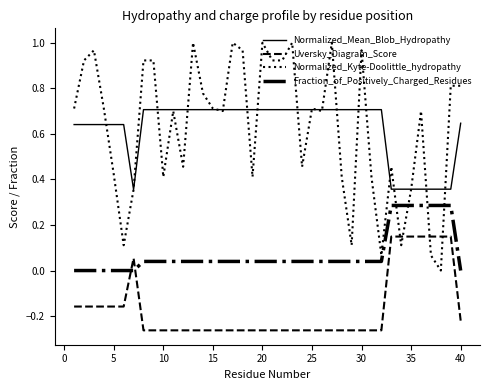

Which series has the largest range (max minus min)?

Normalized_Kyte-Doolittle_hydropathy